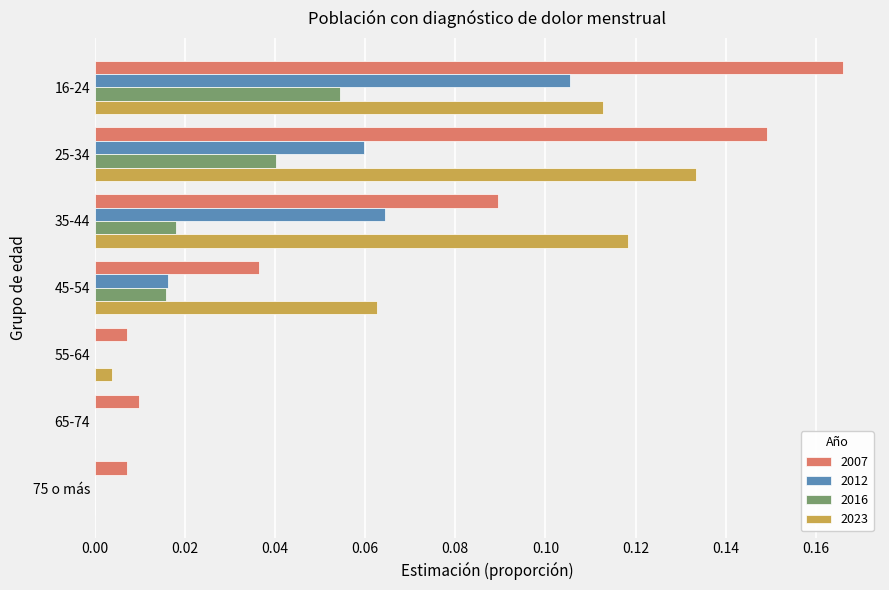

True or false: 2007 has a value of 0.0 at 45-54.

True